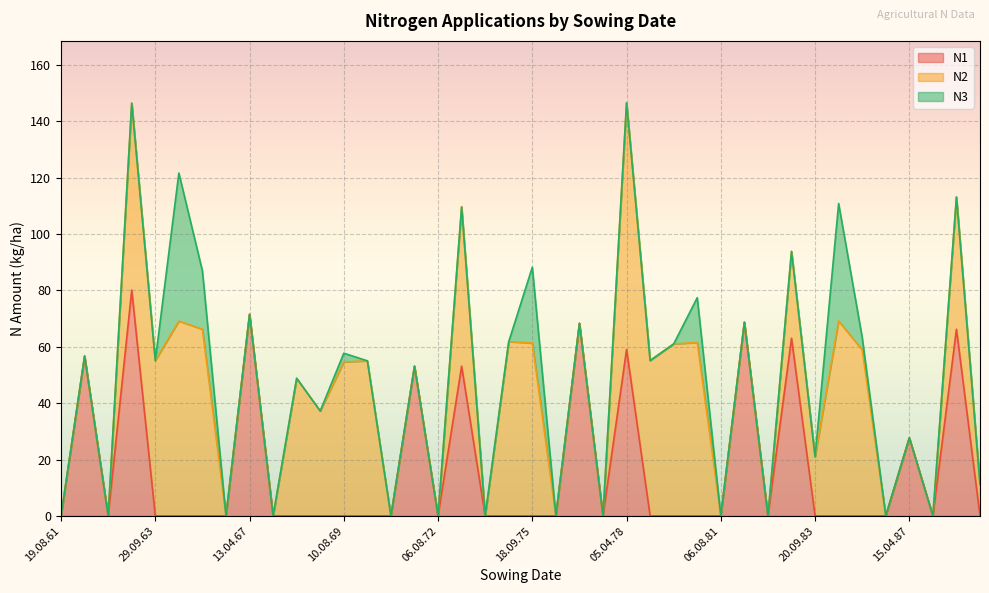

At how many categories does at least one series exceed 6?

27